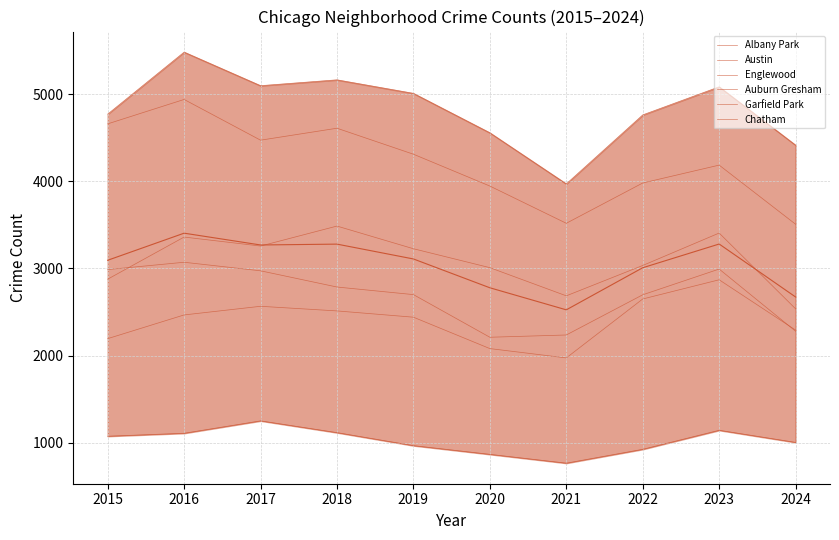

Reading left to right, transcribe all the data shown in this chart.

Albany Park: 1076	1110	1252	1117	968	868	767	926	1144	1005
Austin: 4770	5481	5096	5163	5008	4556	3970	4761	5083	4414
Englewood: 4658	4938	4471	4608	4310	3945	3518	3980	4185	3507
Auburn Gresham: 2987	3071	2973	2787	2700	2211	2237	2698	2993	2280
Garfield Park: 2877	3360	3257	3486	3226	3009	2686	3034	3406	2537
Chatham: 2195	2467	2566	2513	2441	2081	1974	2650	2870	2293